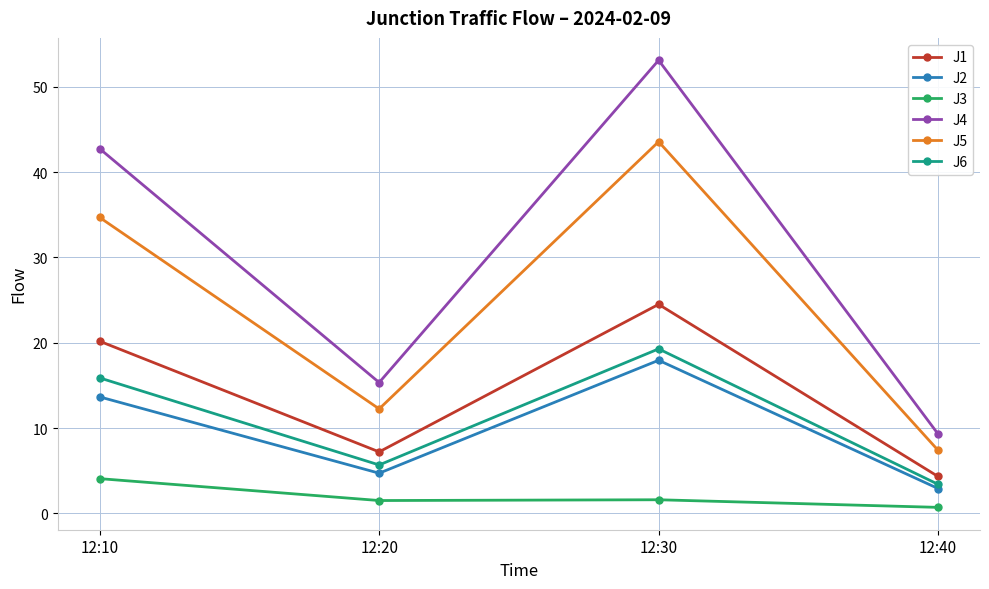

What is the greatest value displayed?

53.1